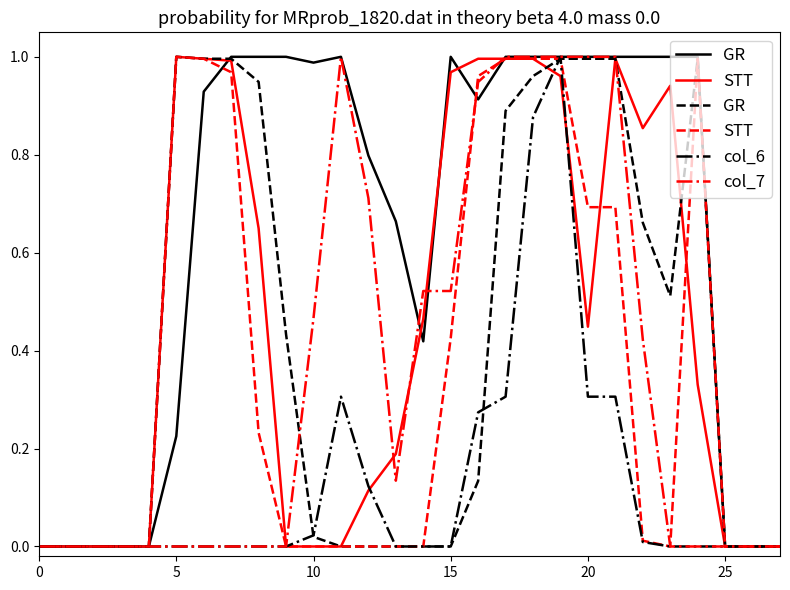

True or false: col_6 has a value of 0.0 at 25.

True